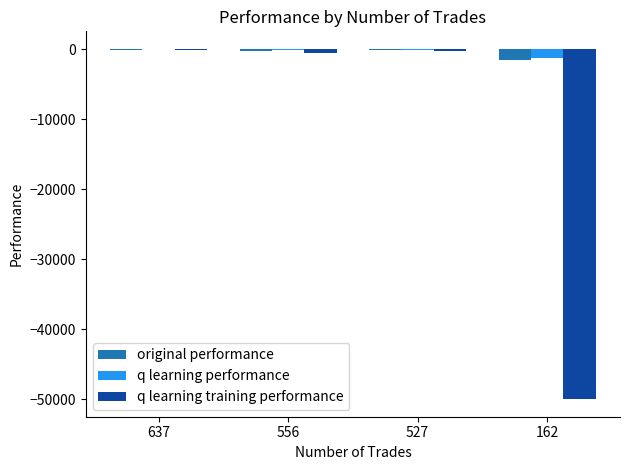

Is the value of original performance at 527 greater than the value of q learning performance at 162?

Yes